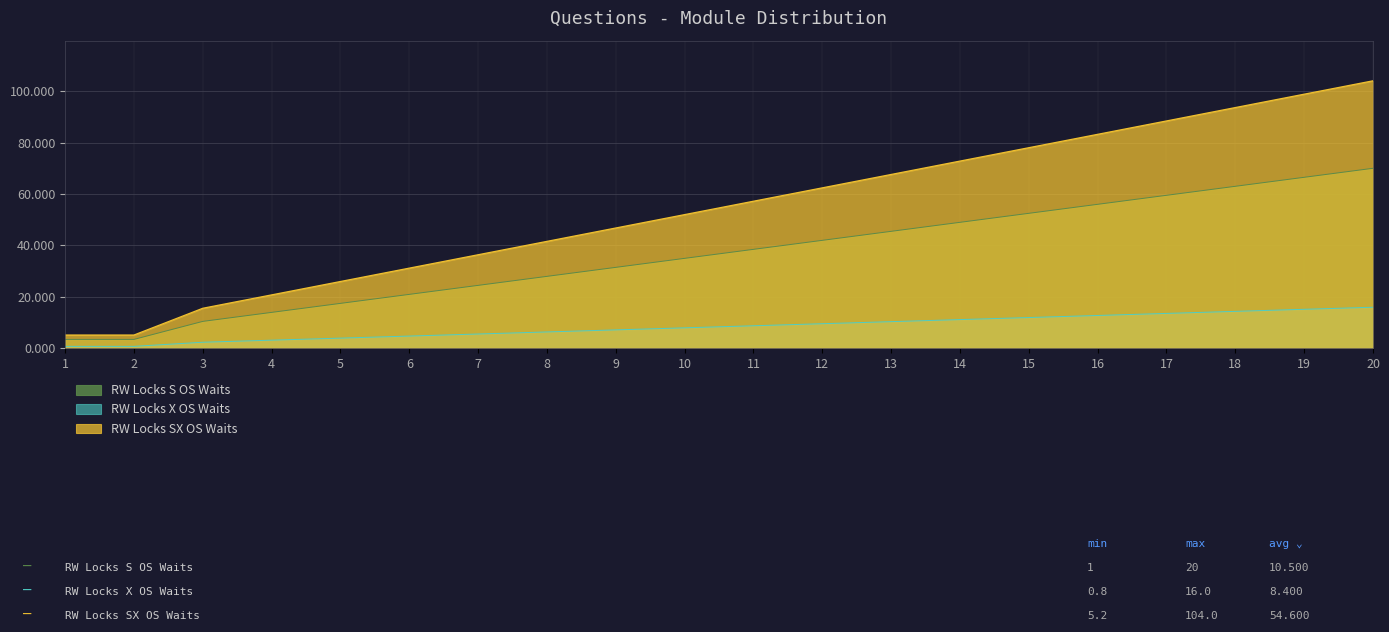

Does the chart display data point markers on the line(s)?

No